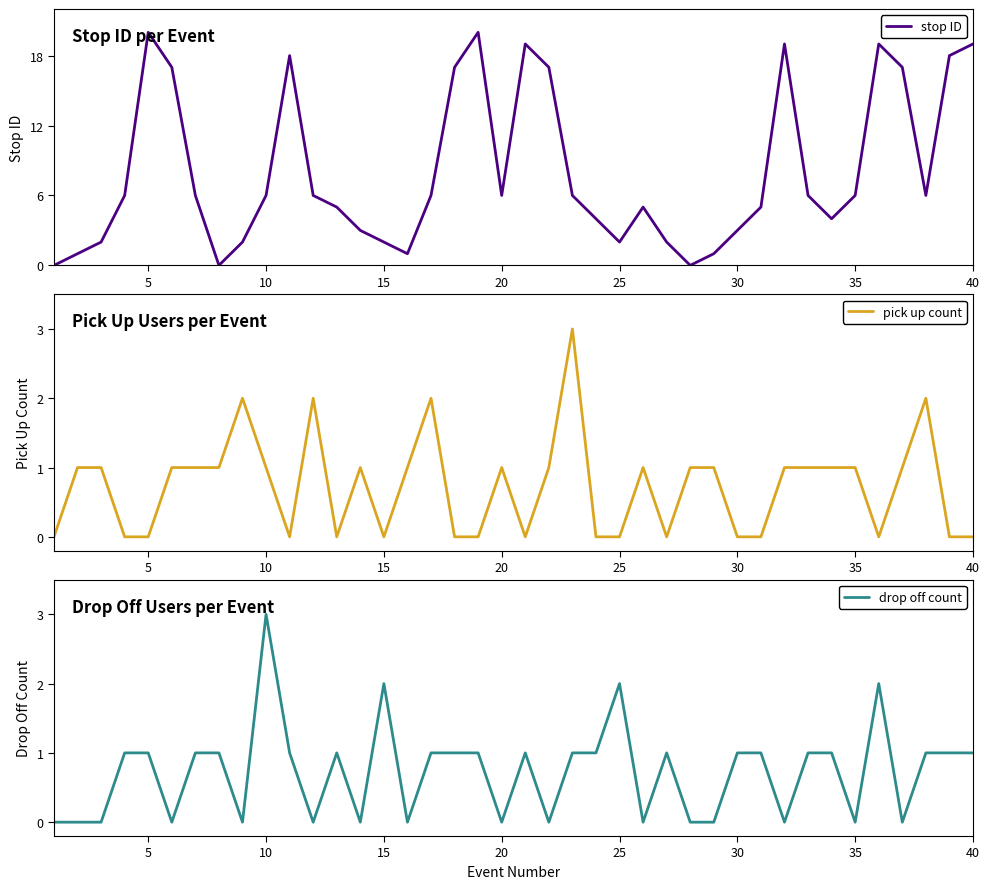

How many times do pick up count and stop ID cross each other?

2